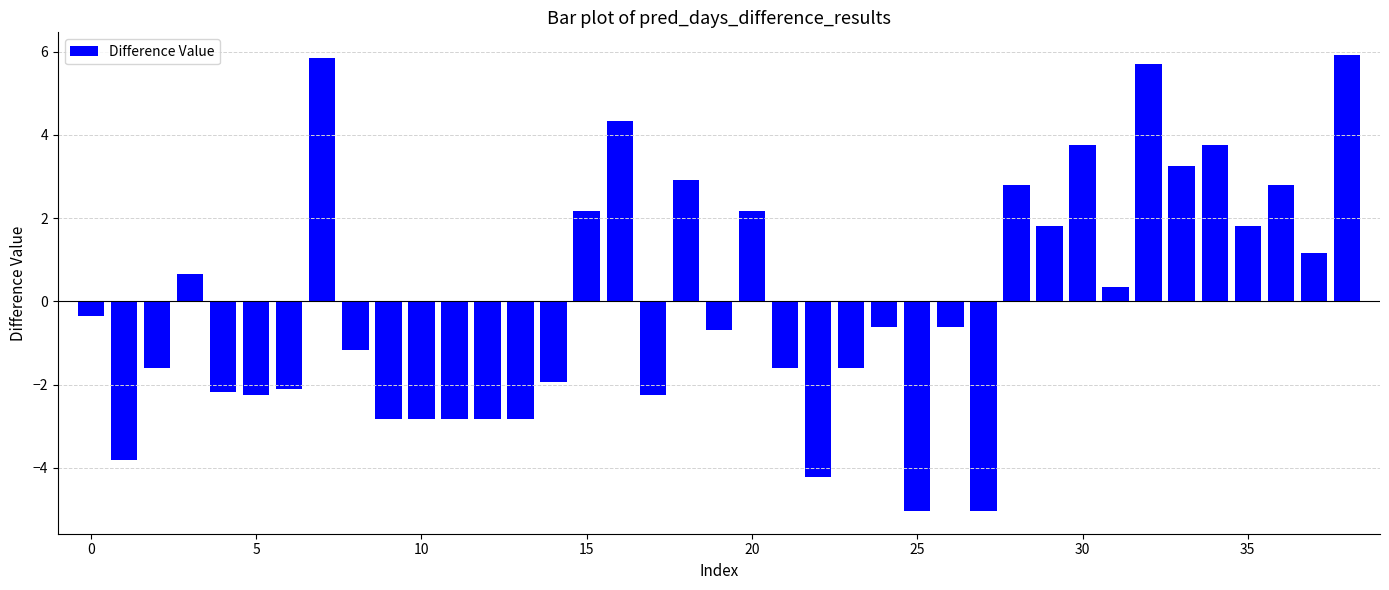

What is the minimum value shown in the chart?

-5.0